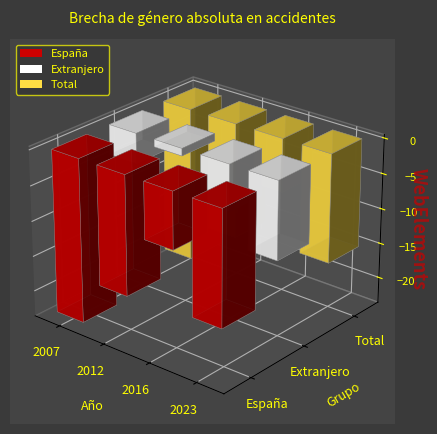

What is the value of the Total bar at the 3rd from the left?

-7.6